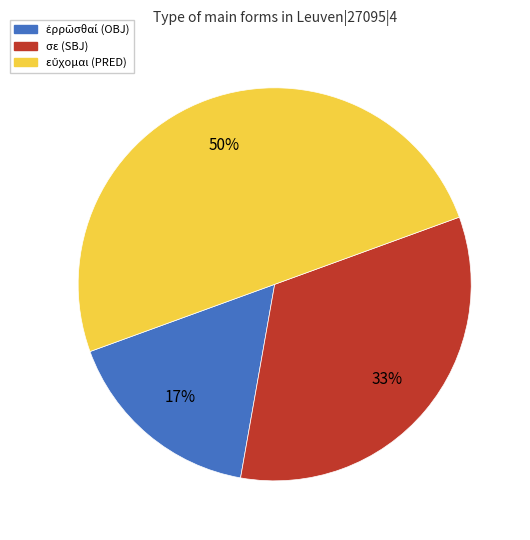

To the nearest percent, what is the difference between the largest and smallest slice percentages?

33%